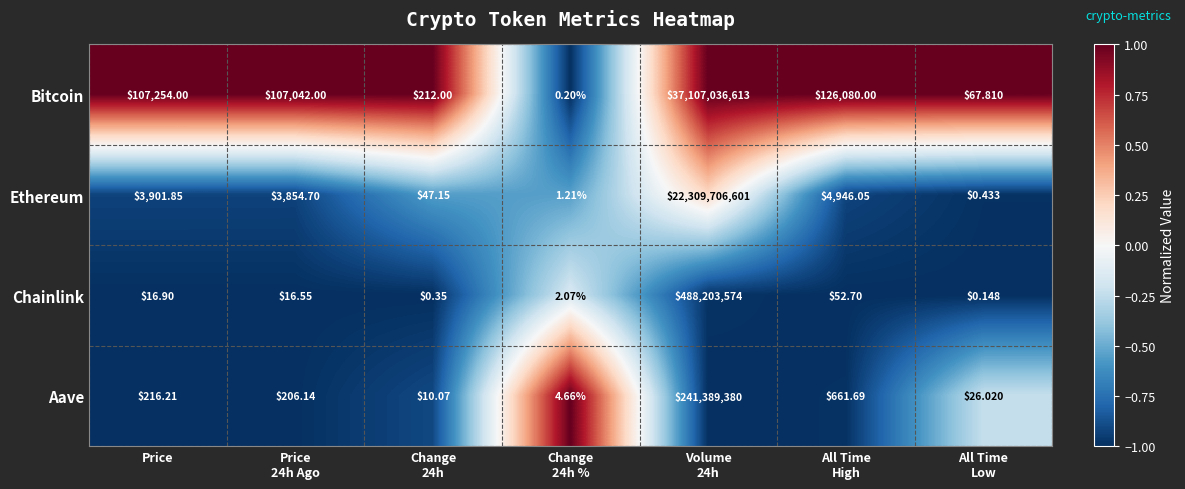

Rank the series by their maximum value, from lowest to highest.

Aave, Chainlink, Ethereum, Bitcoin